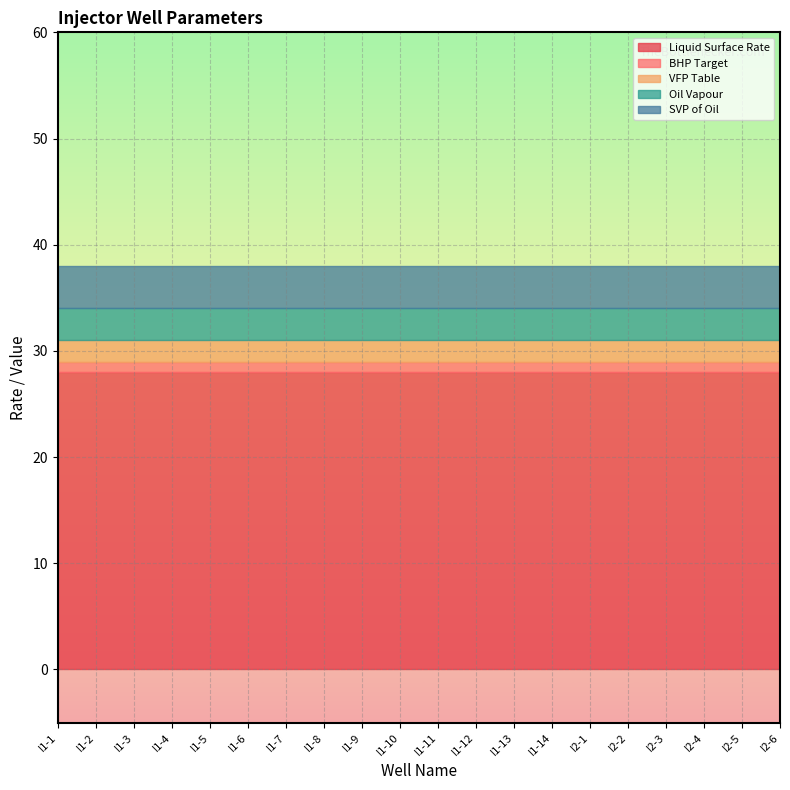

Is it true that Liquid Surface Rate equals 10 at I1-2?

False